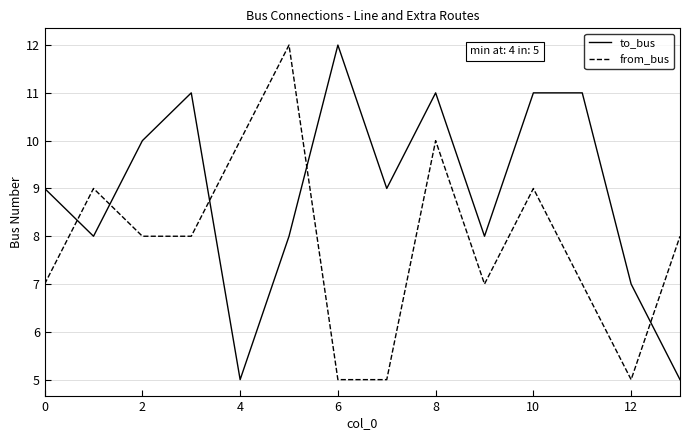

List the series in order of their overall mean, highest first.

to_bus, from_bus